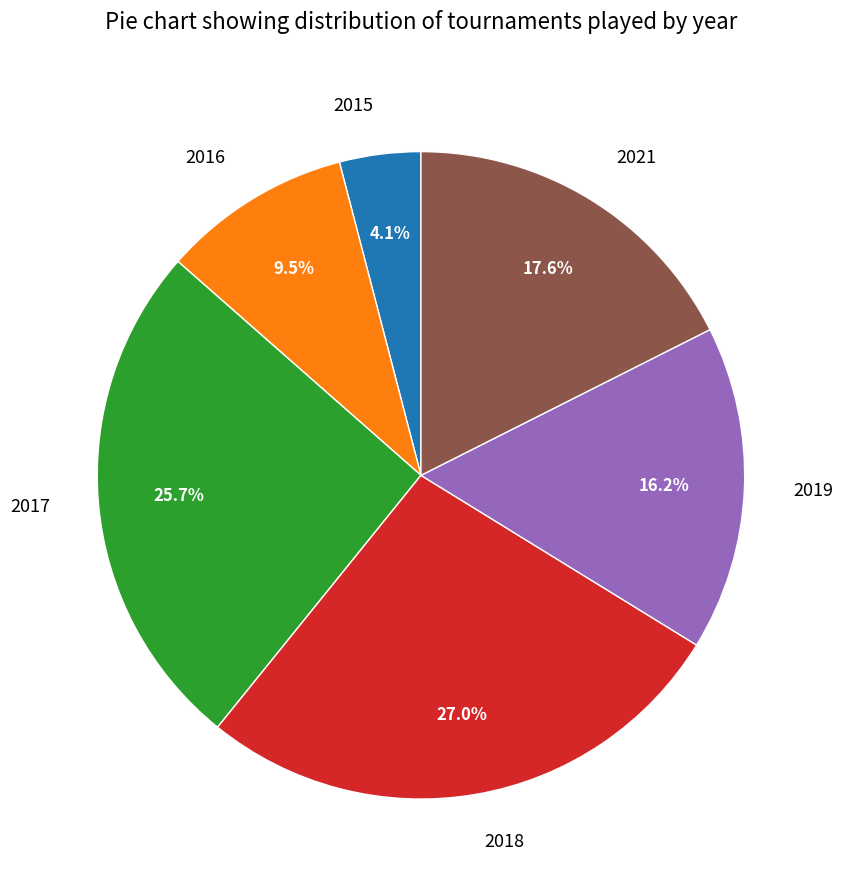

Is it true that 2019 is 16% of the pie?

True